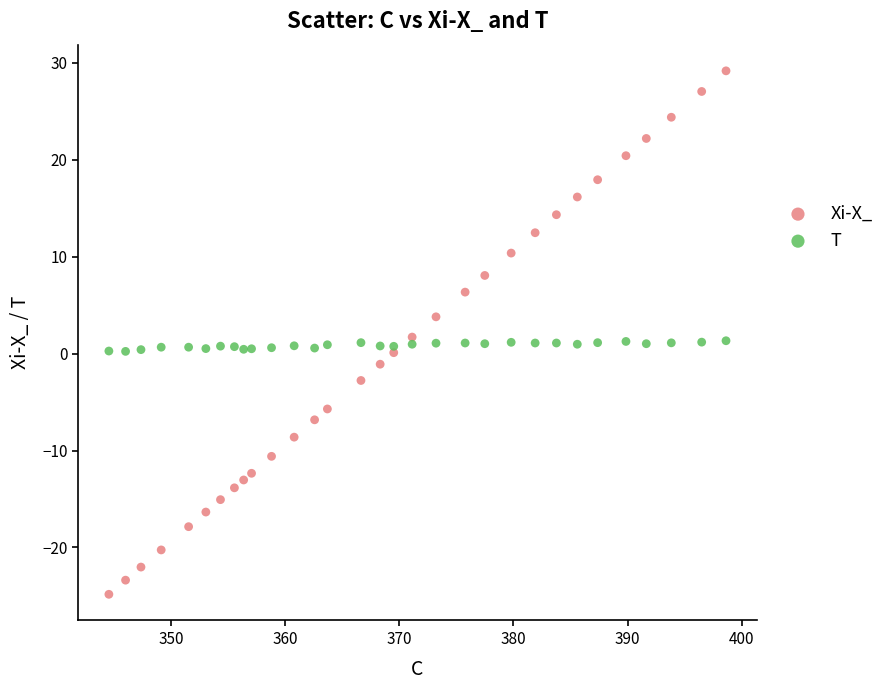

Which series reaches the maximum Y coordinate?

Xi-X_